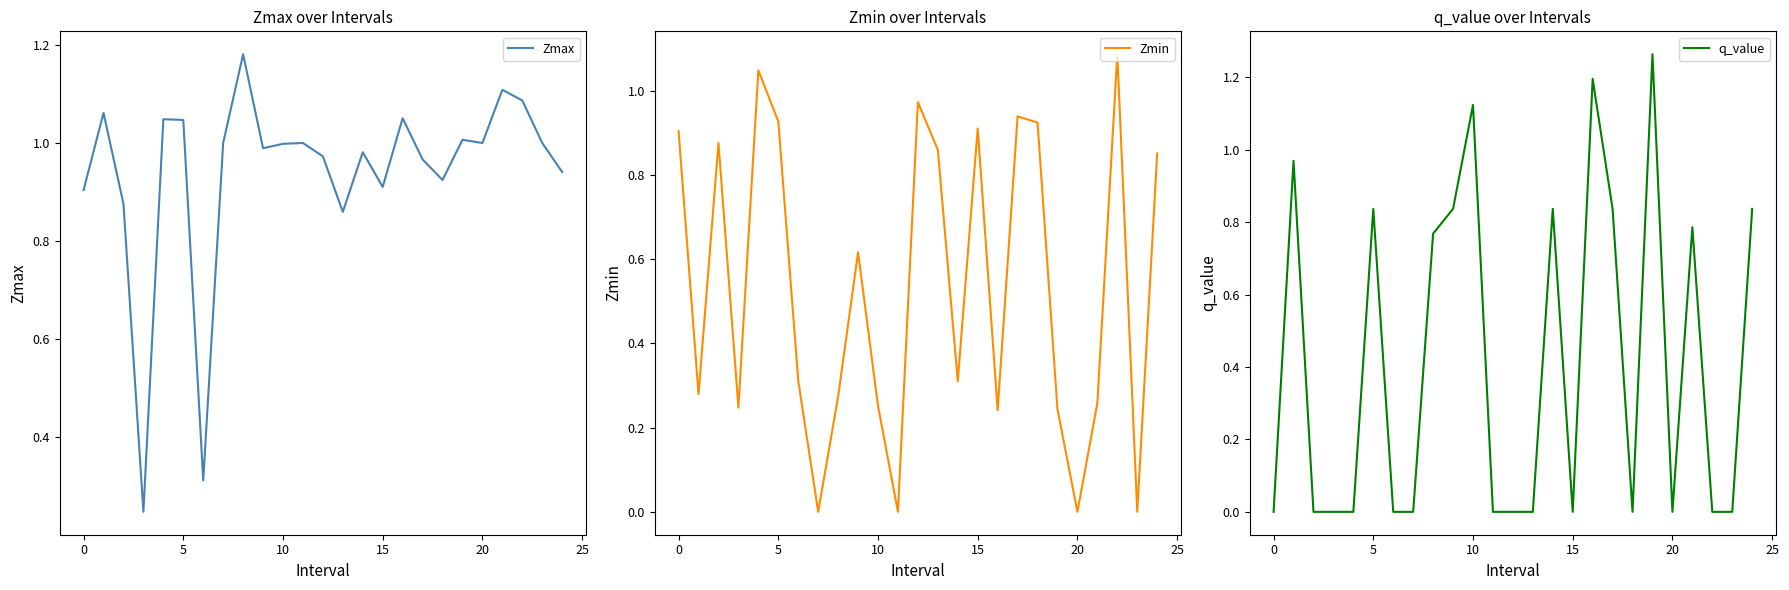

What is the sum of all Zmax values?

23.5